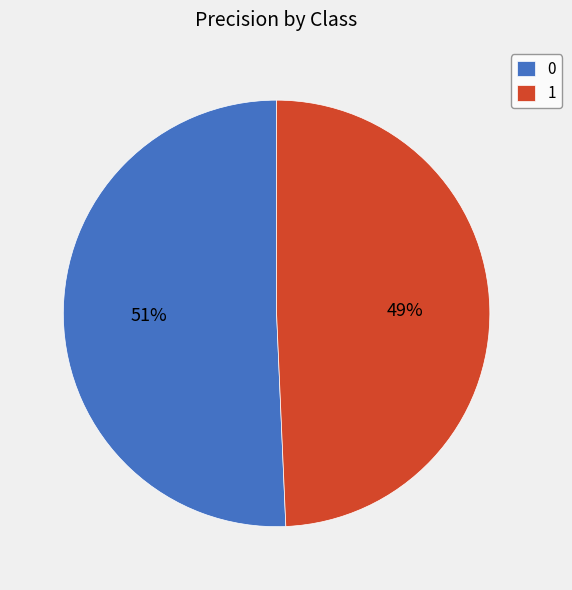

Rank the categories by value from lowest to highest.

1, 0